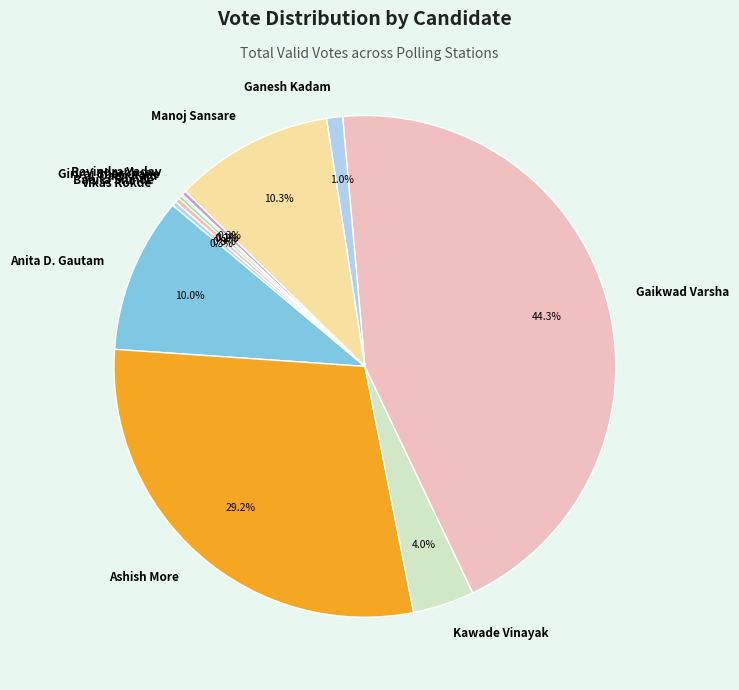

Which slice is the largest?

Gaikwad Varsha